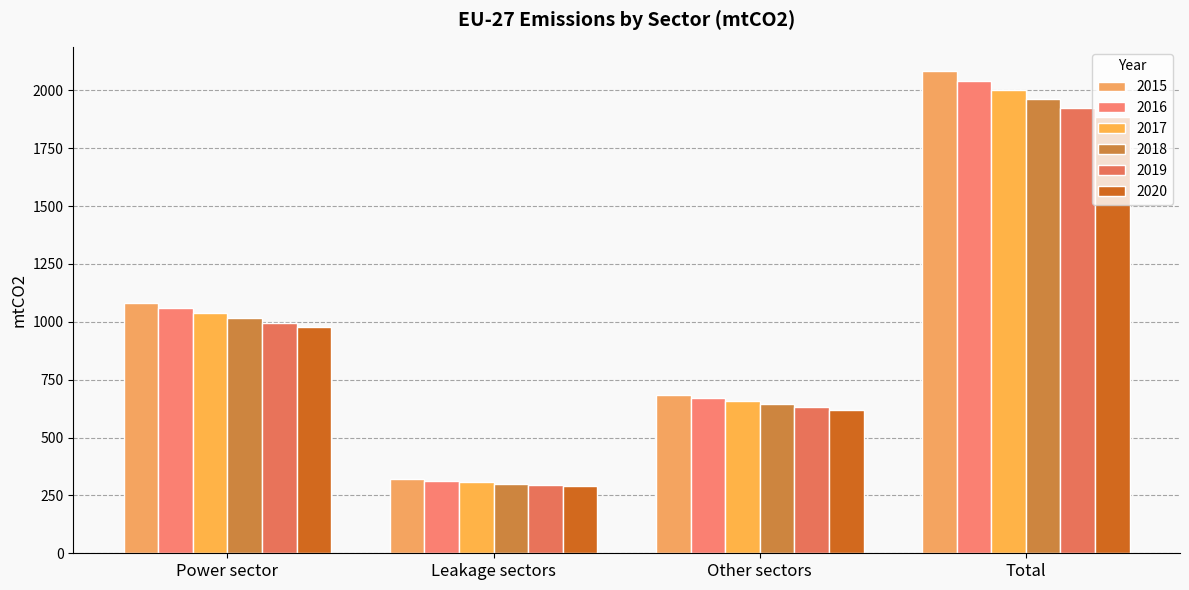

Reading right to left, what are all the values shown in this chart?

2015: Total=2084.1	Other sectors=684.3	Leakage sectors=319.3	Power sector=1080.5
2016: Total=2042.4	Other sectors=670.6	Leakage sectors=312.9	Power sector=1058.8
2017: Total=2001.5	Other sectors=657.2	Leakage sectors=306.7	Power sector=1037.7
2018: Total=1961.5	Other sectors=644.0	Leakage sectors=300.6	Power sector=1016.9
2019: Total=1922.3	Other sectors=631.2	Leakage sectors=294.5	Power sector=996.6
2020: Total=1883.8	Other sectors=618.5	Leakage sectors=288.7	Power sector=976.6